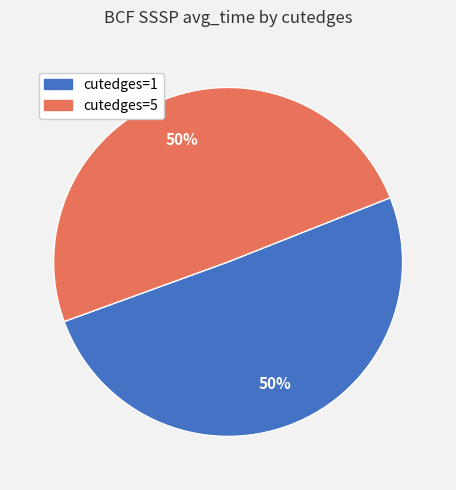

Combined, do cutedges=1 and cutedges=5 account for over 50%?

Yes